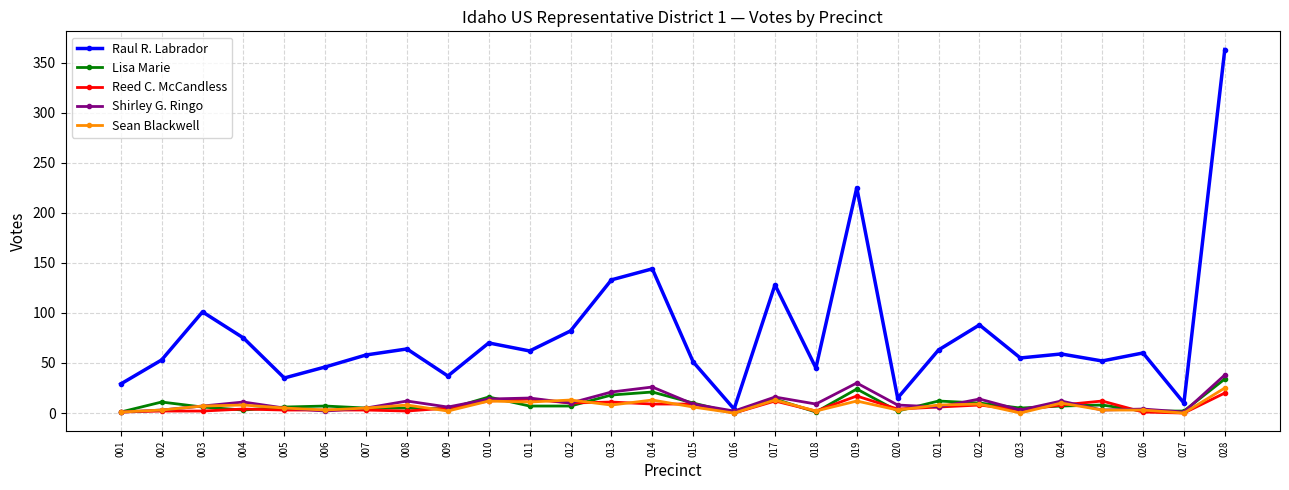

Which series has the largest total across all categories?

Raul R. Labrador